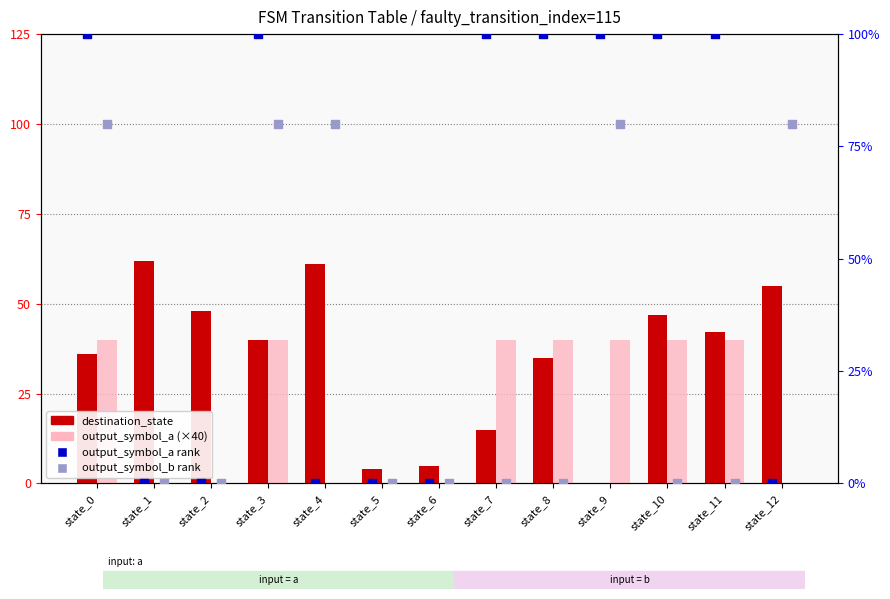

At how many categories does at least one series exceed 37?

11